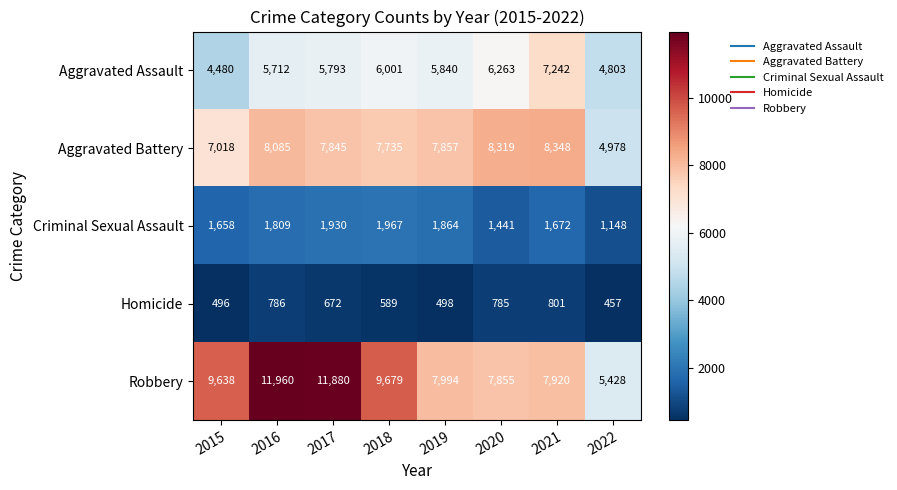

How many data points does each series have?

8